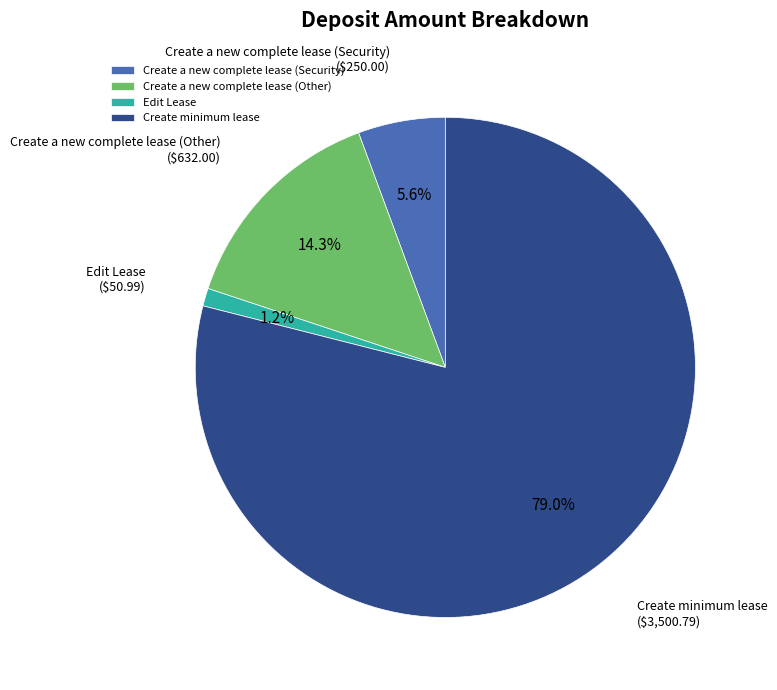

What percentage is the Create a new complete lease (Other) slice, to the nearest percent?

14%